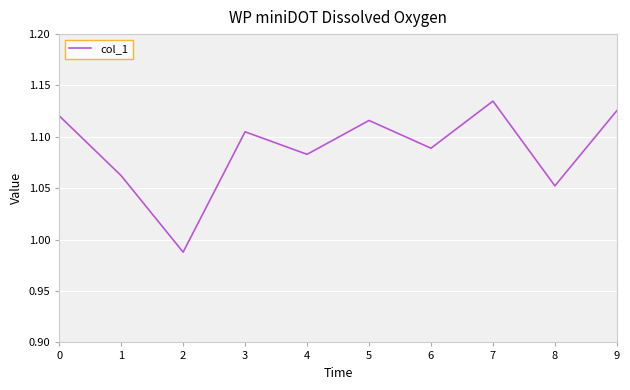

Approximately how many times larger is the value at 8 compared to 9?

0.9